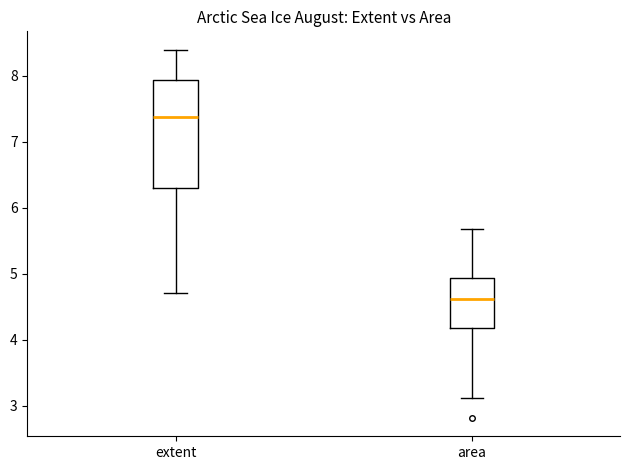

Which box has the lowest median line?

area